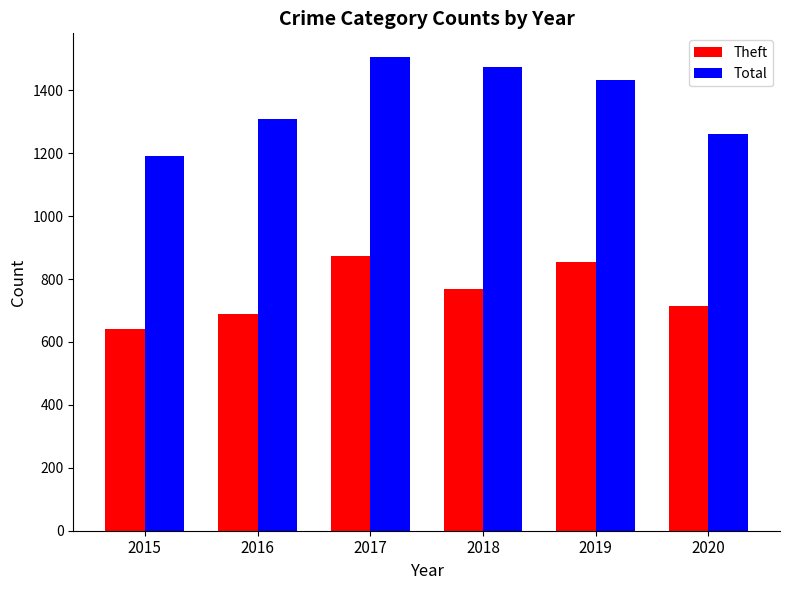

Reading left to right, extract all data points from this chart.

Theft: 2015=641	2016=689	2017=873	2018=767	2019=855	2020=713
Total: 2015=1190	2016=1310	2017=1506	2018=1473	2019=1433	2020=1261